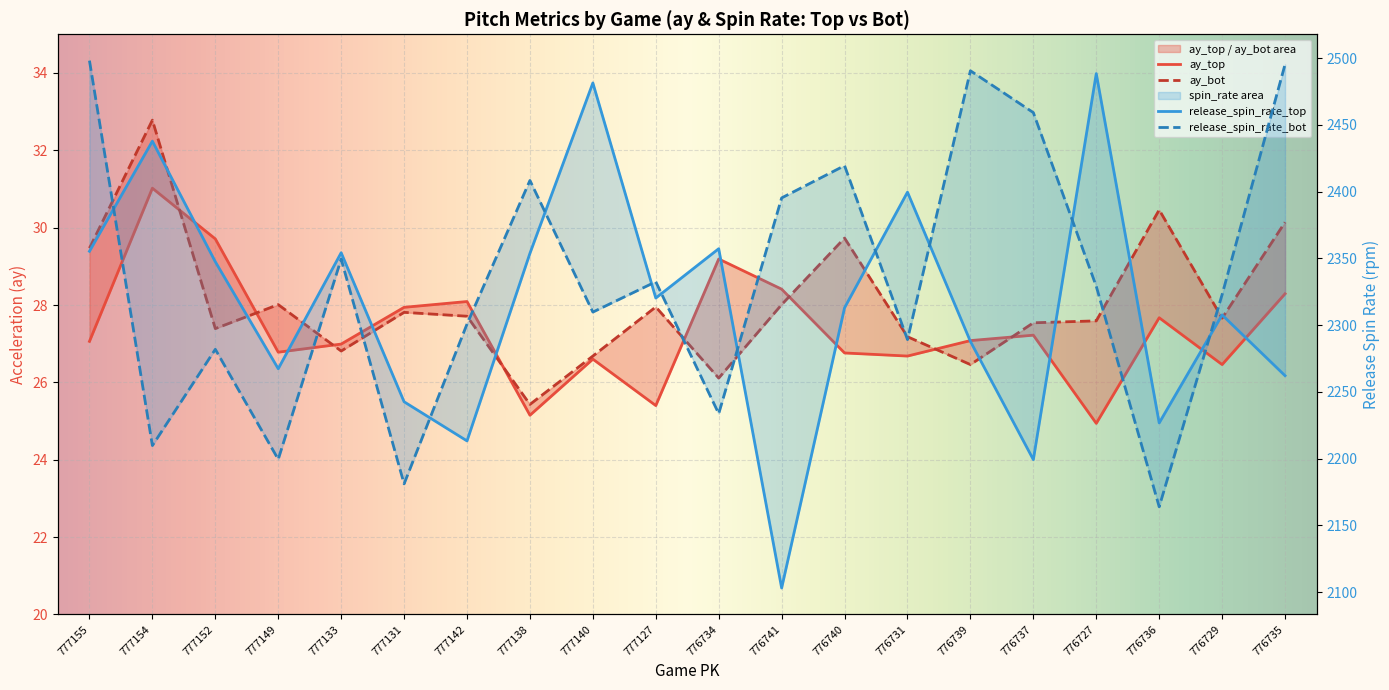

In release_spin_rate_top, how many points are lower than both neighbors (excluding endpoints)?

6